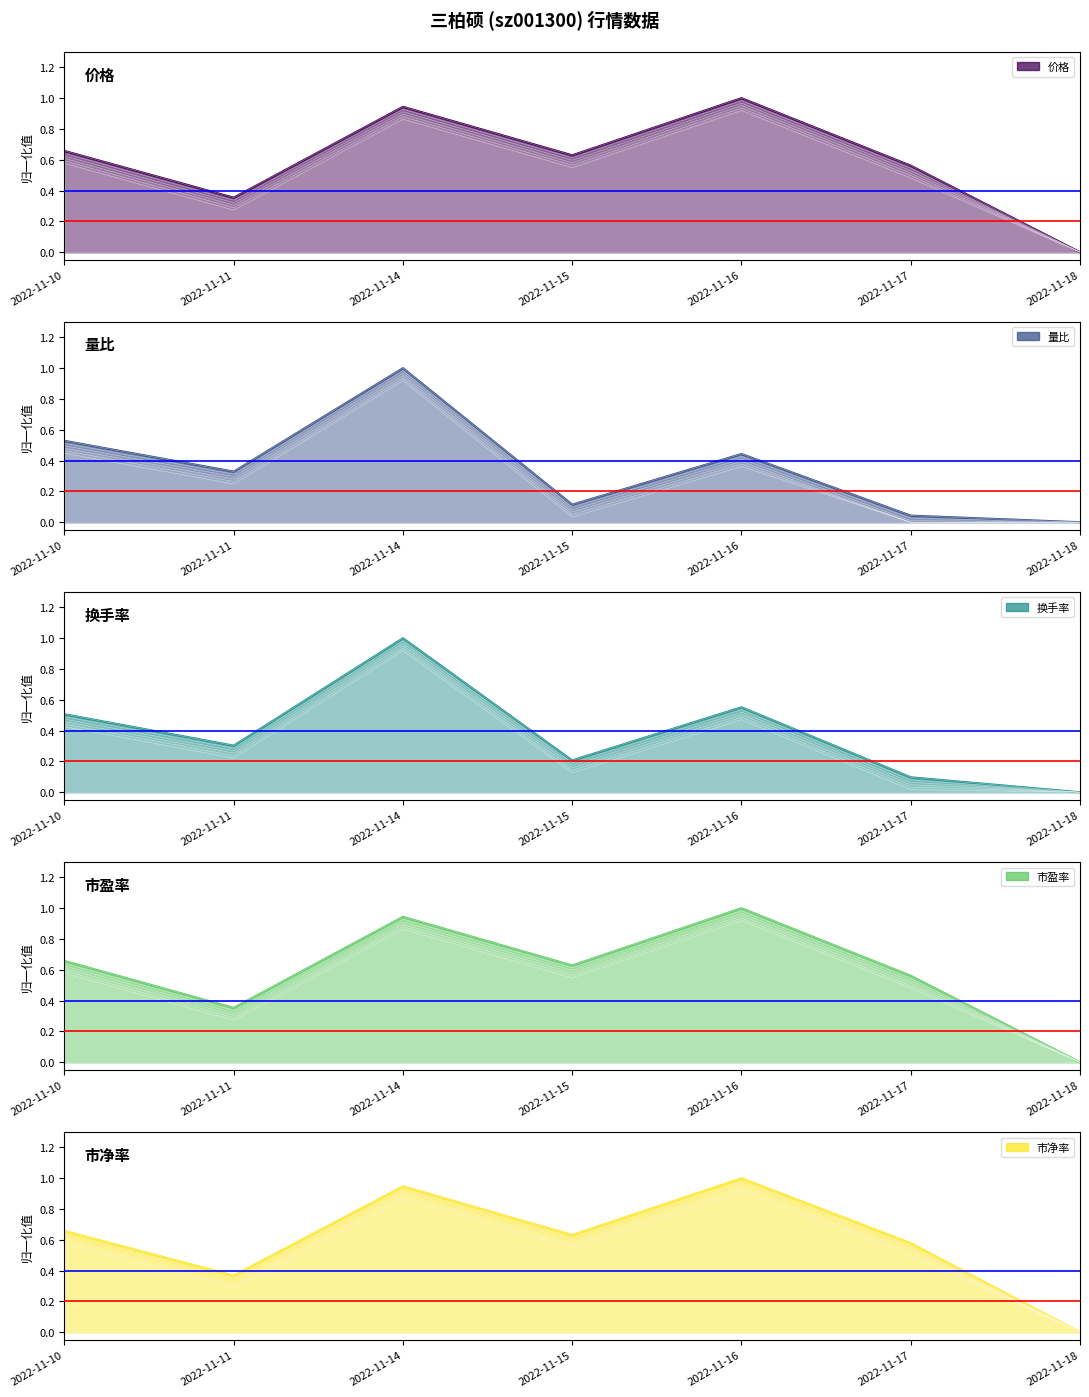

At which category does 换手率 reach its first local valley?

2022-11-11